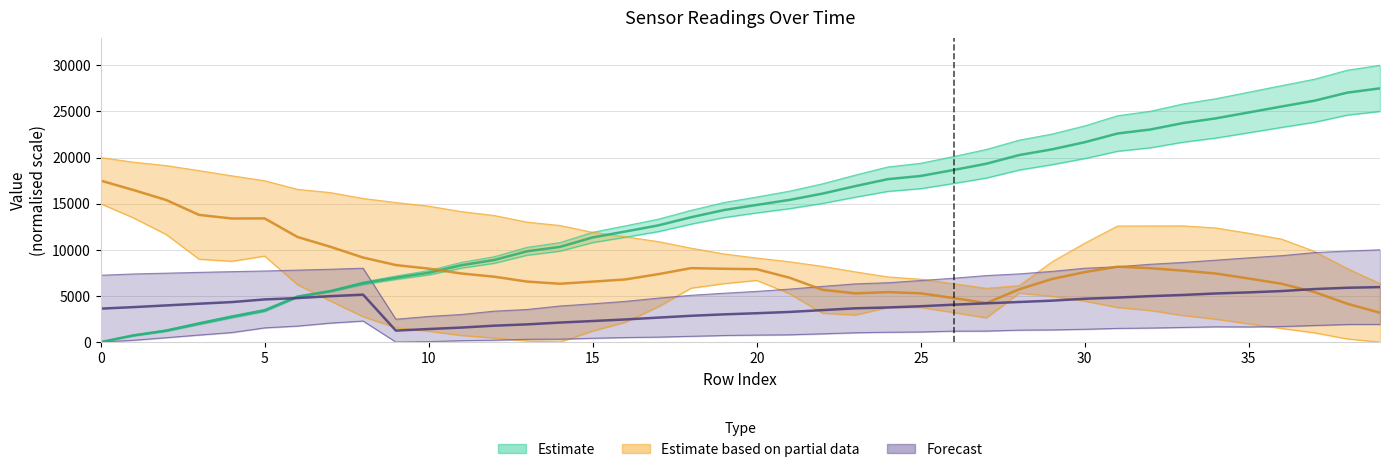

What is the sum of the timestamp (sec) values at 5 and 20?

19262.0